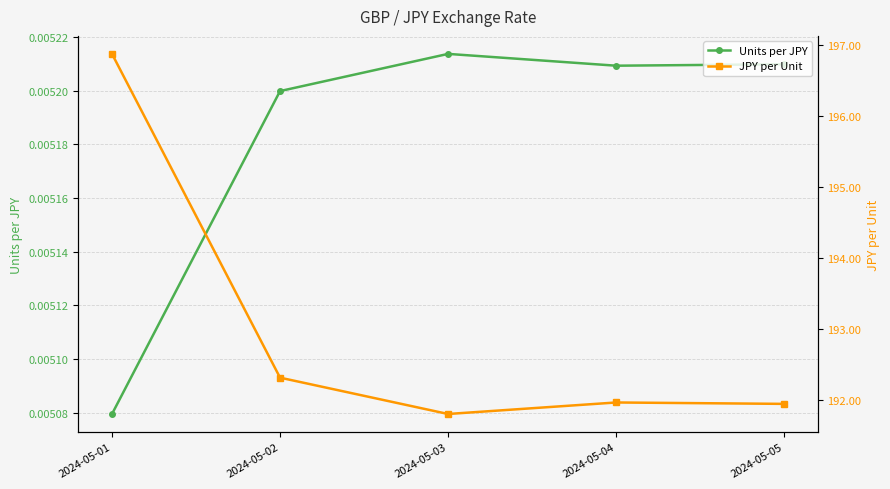

Is it true that JPY per Unit equals 343.9 at 2024-05-02?

False